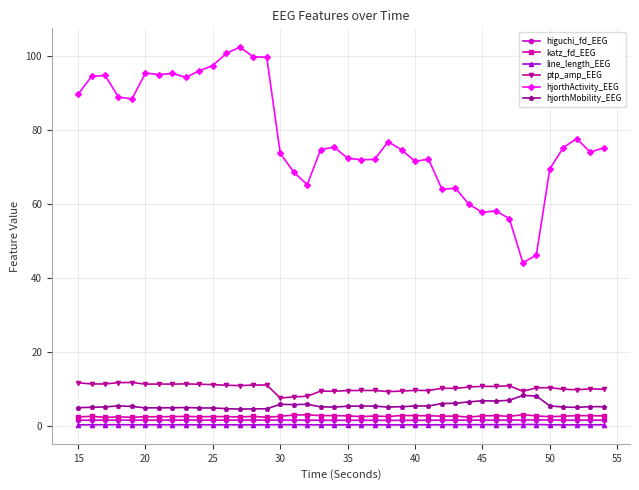

List the series in order of their peak value, highest first.

hjorthActivity_EEG, ptp_amp_EEG, hjorthMobility_EEG, katz_fd_EEG, higuchi_fd_EEG, line_length_EEG